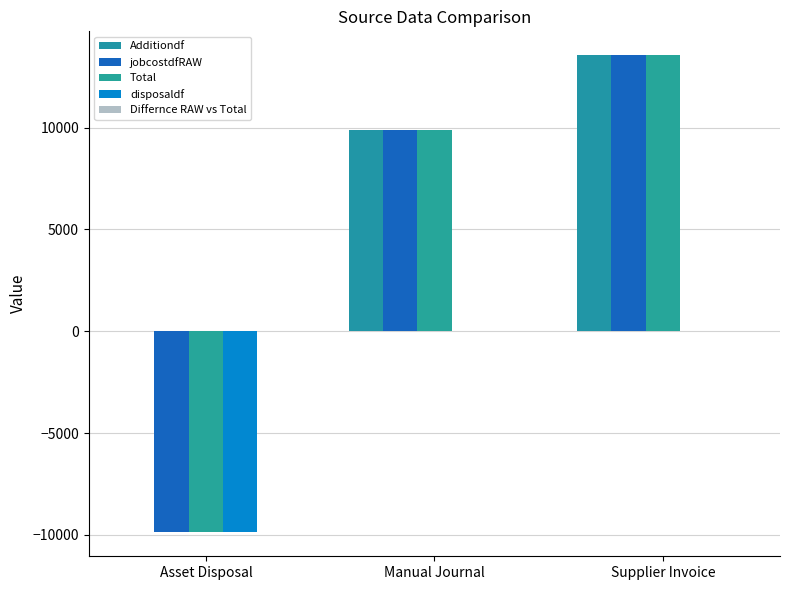

Count the number of categories in the chart.

3